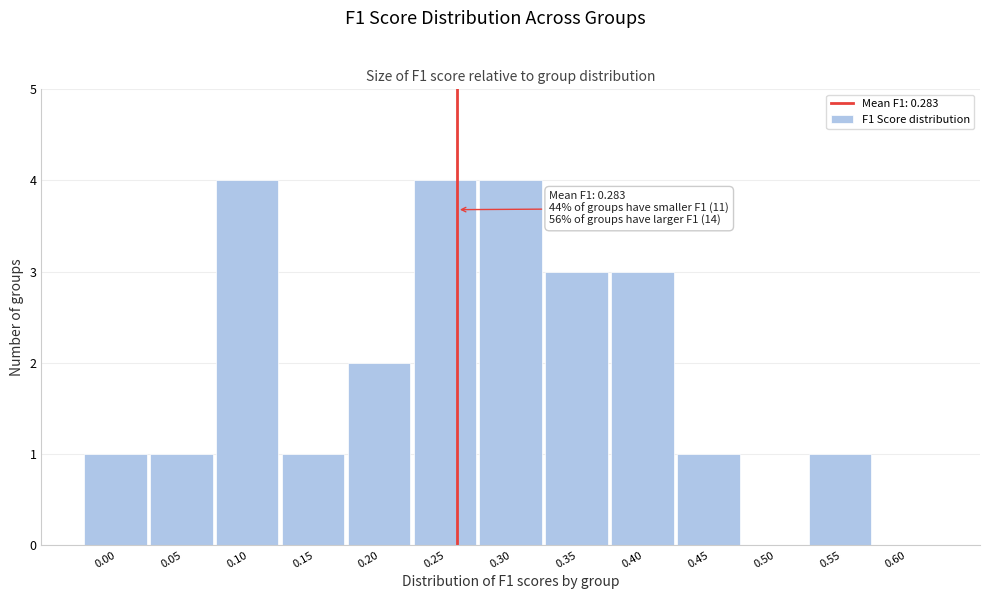

Reading left to right, what are all the values shown in this chart?

0.00=1	0.05=1	0.10=4	0.15=1	0.20=2	0.25=4	0.30=4	0.35=3	0.40=3	0.45=1	0.50=0	0.55=1	0.60=0